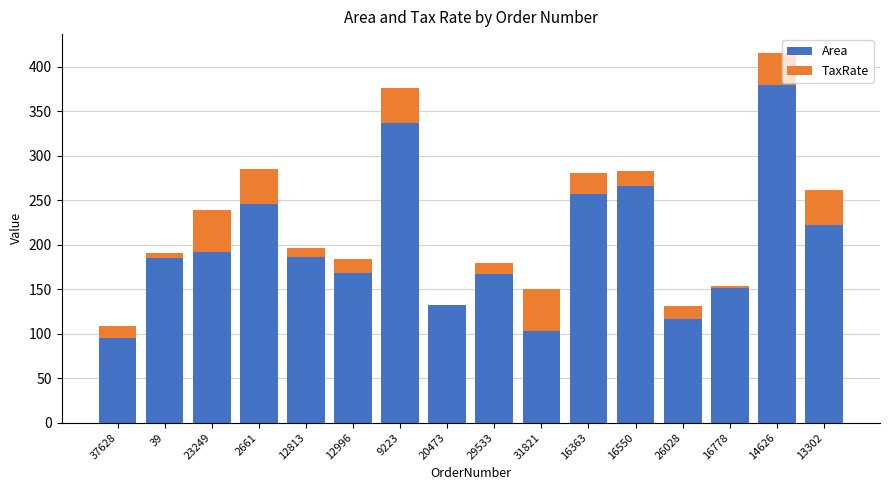

What is the maximum value for Area?

380.0